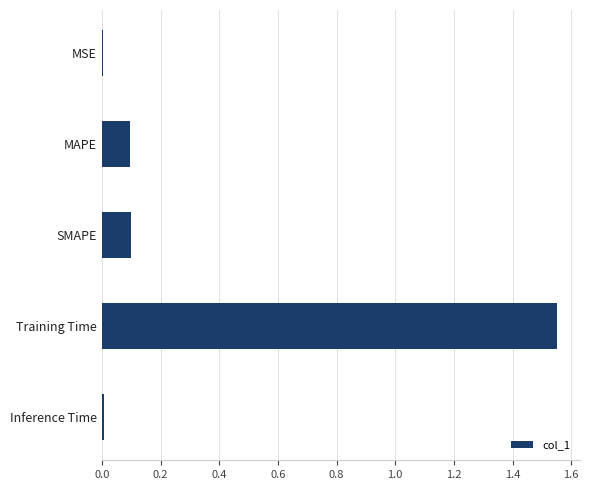

Are the bars horizontal?

Yes